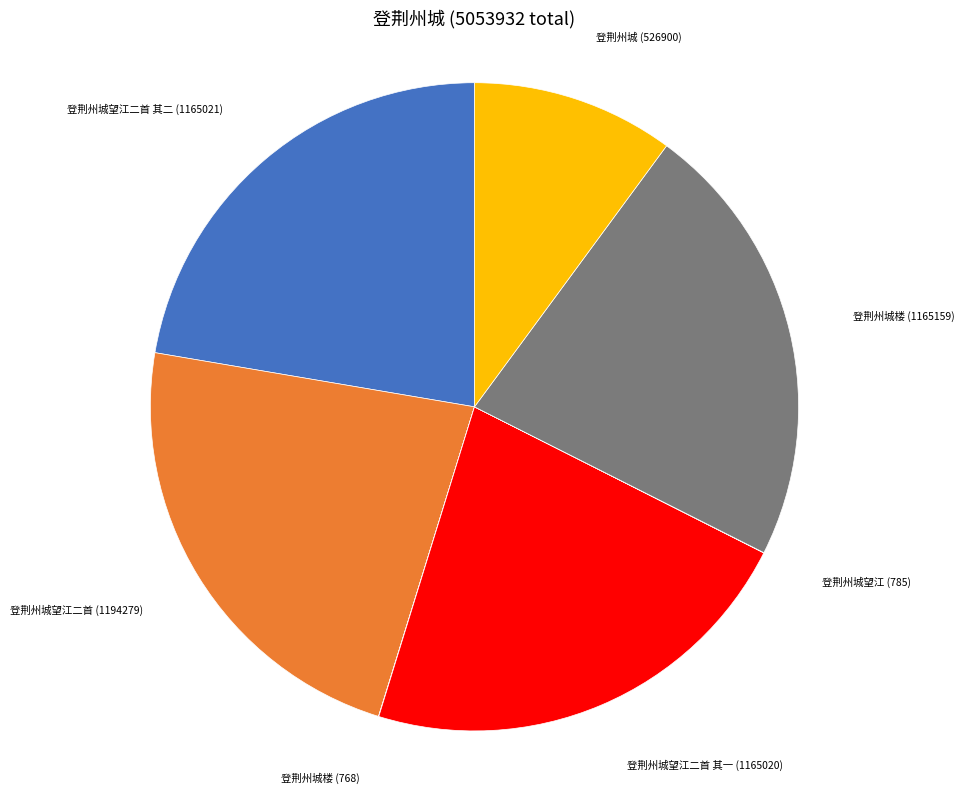

True or false: 登荆州城楼 (1165159) accounts for 27% of the total.

False